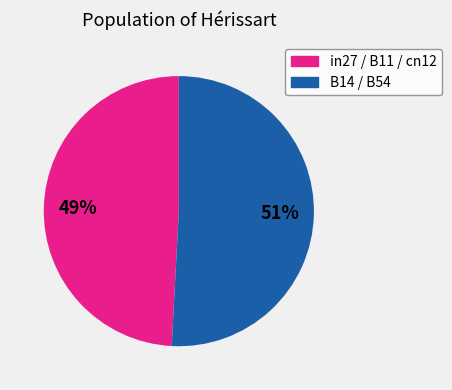

Does any single category account for the majority?

Yes